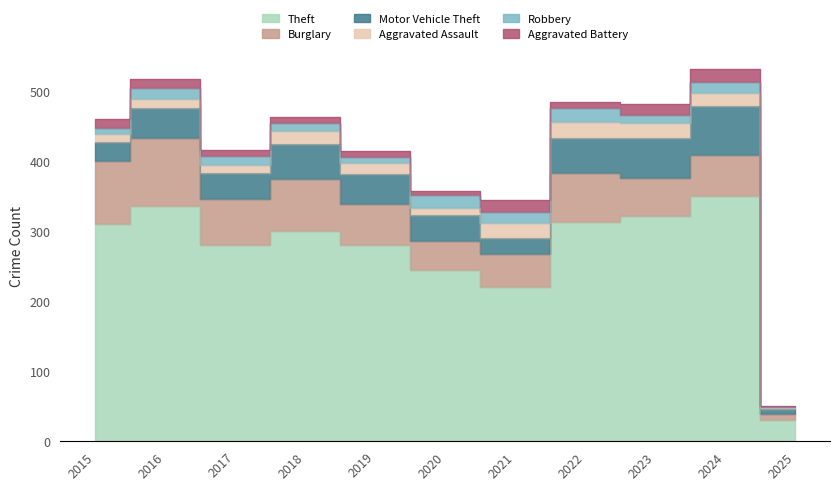

List the labels in order of Motor Vehicle Theft value, largest first.

2024, 2023, 2018, 2022, 2016, 2019, 2020, 2017, 2015, 2021, 2025